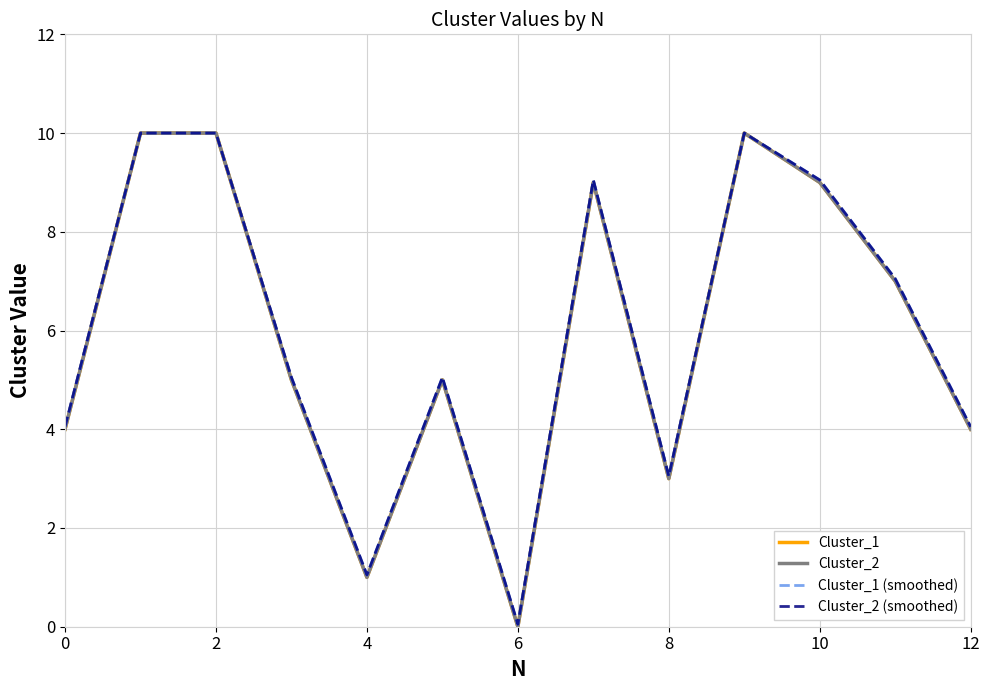

Does the chart display data point markers on the line(s)?

No